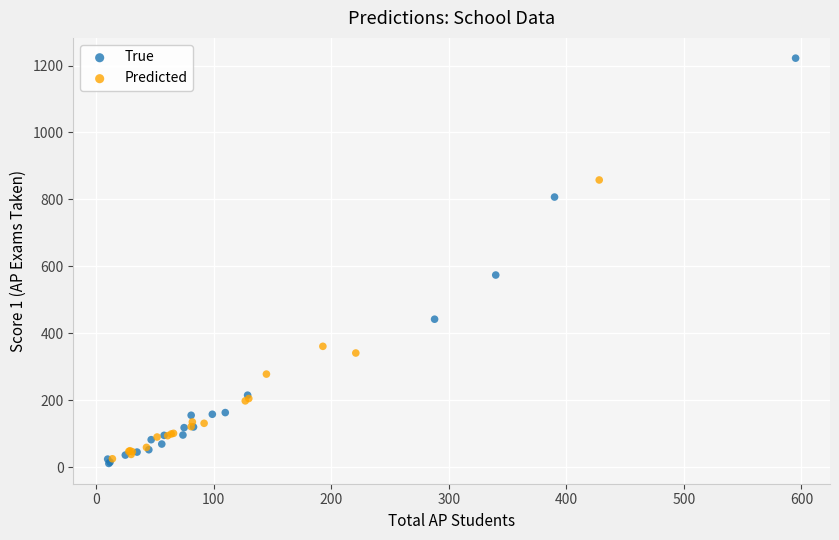

Which series contains the highest Y value?

True